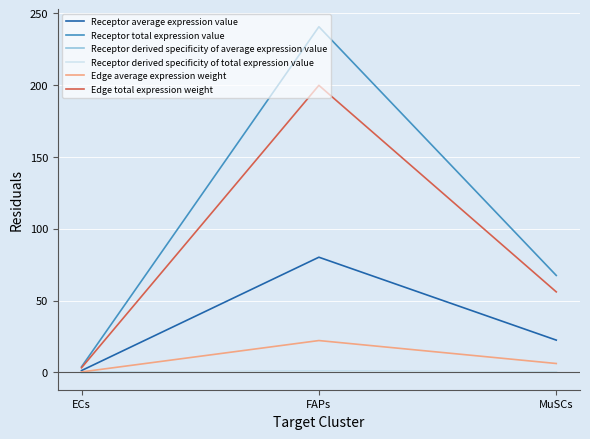

True or false: Receptor total expression value has a value of 18.4 at MuSCs.

False